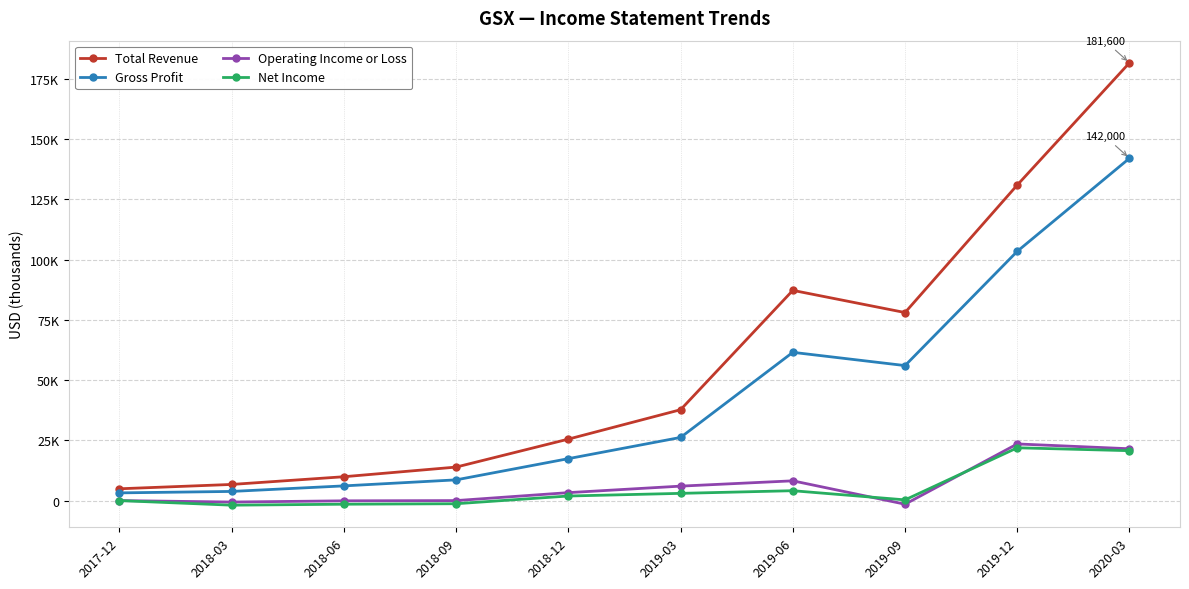

What is the approximate value of Total Revenue at 2019-12?

130900